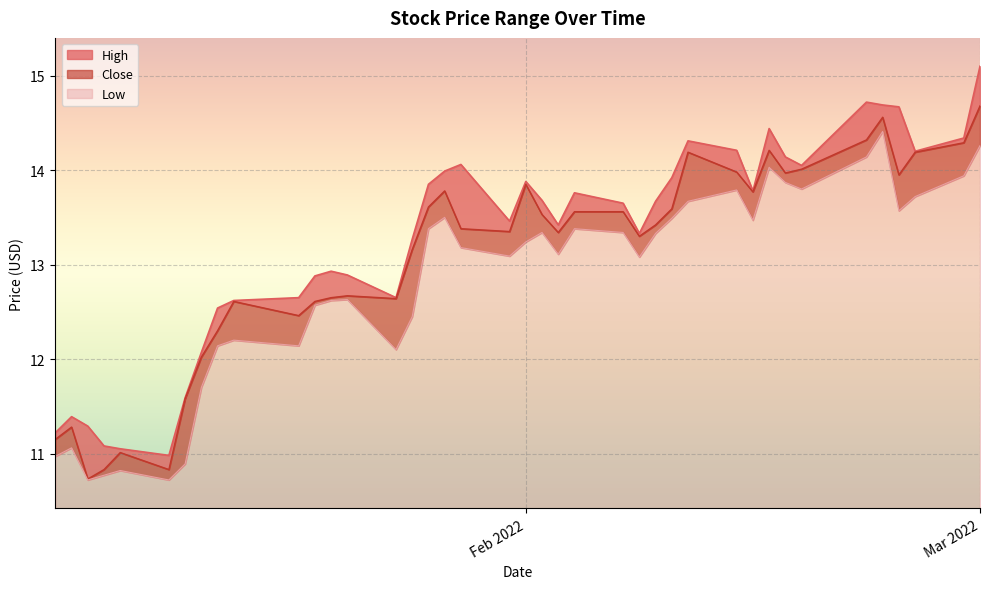

What is the difference between the maximum and second lowest values in the High series?

4.0